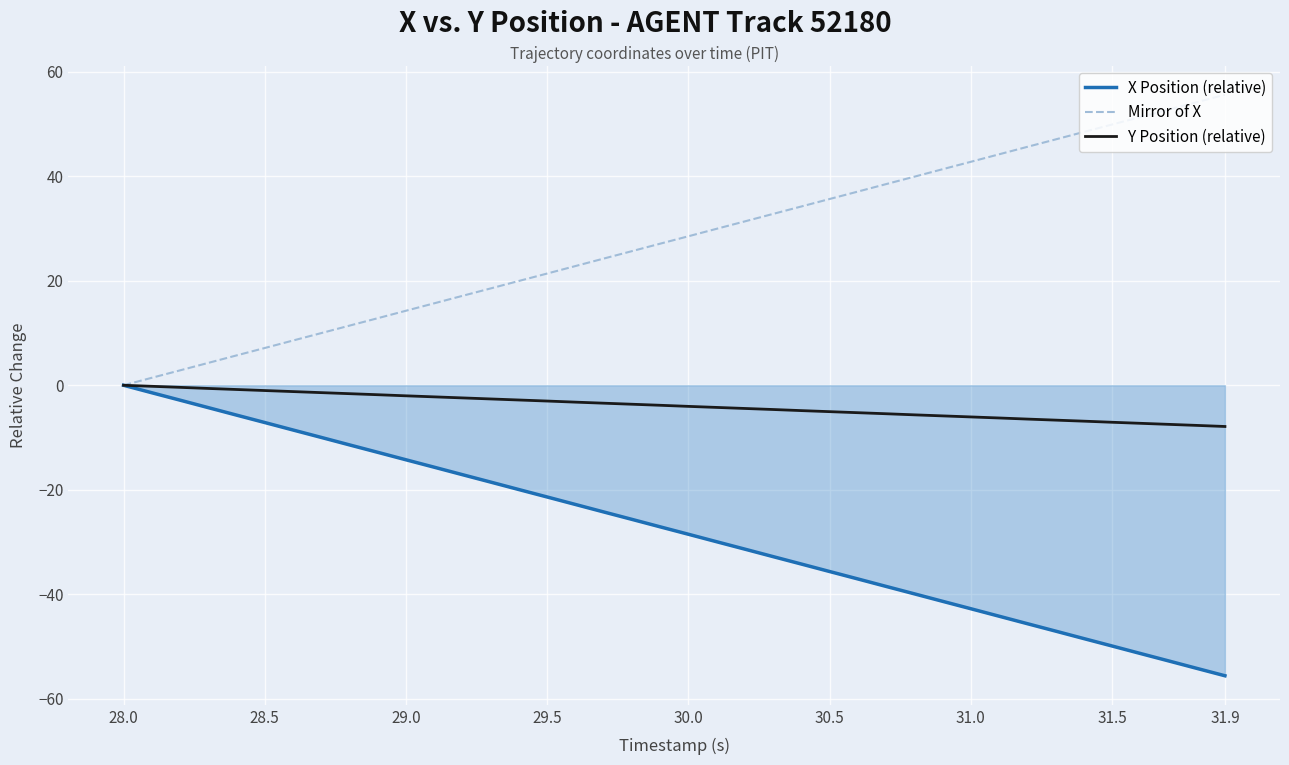

Rank the series by their average value, from lowest to highest.

X Position (relative), Y Position (relative), Mirror of X